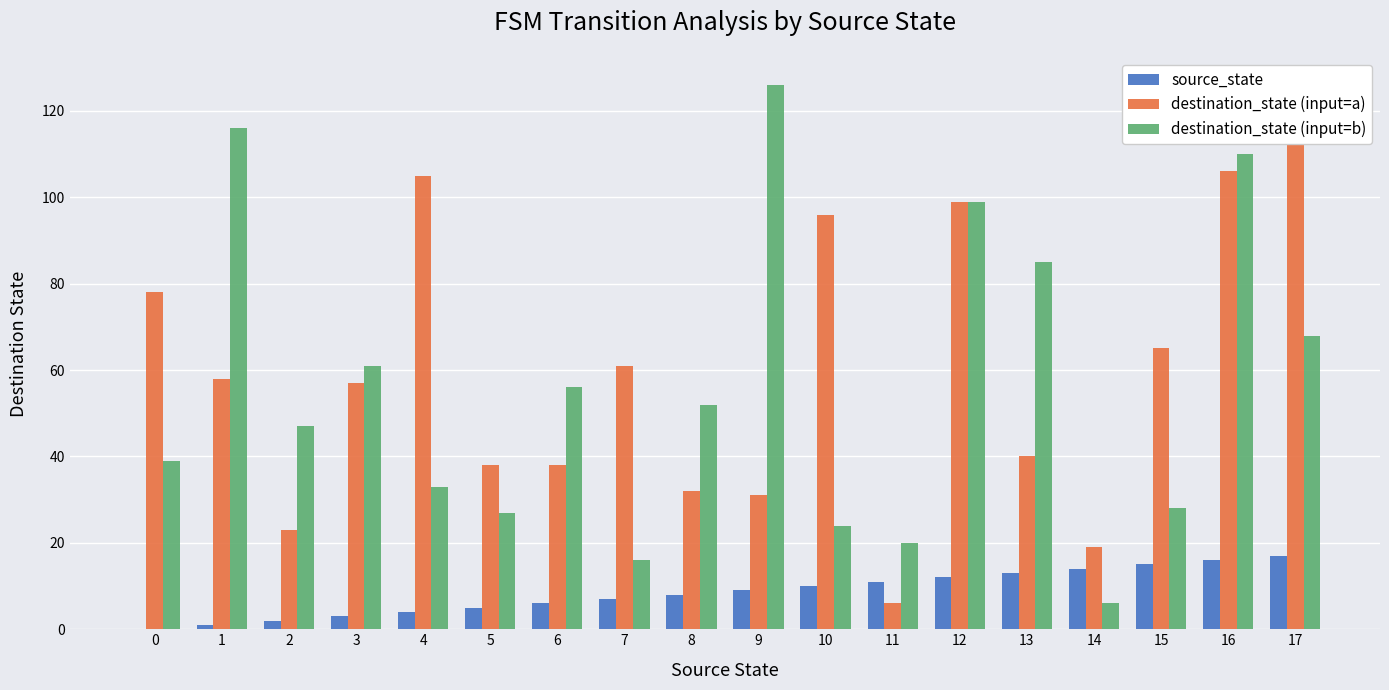

Where is destination_state (input=a) nearest to the value 64?

15